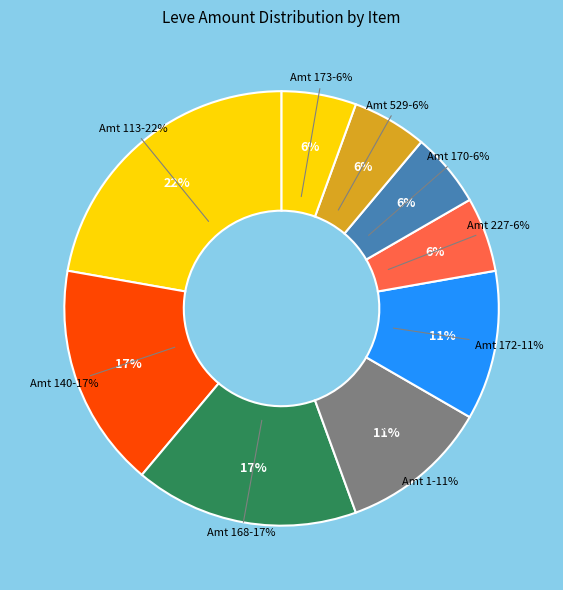

Does Brass Head Knife account for over 50% of the chart?

No